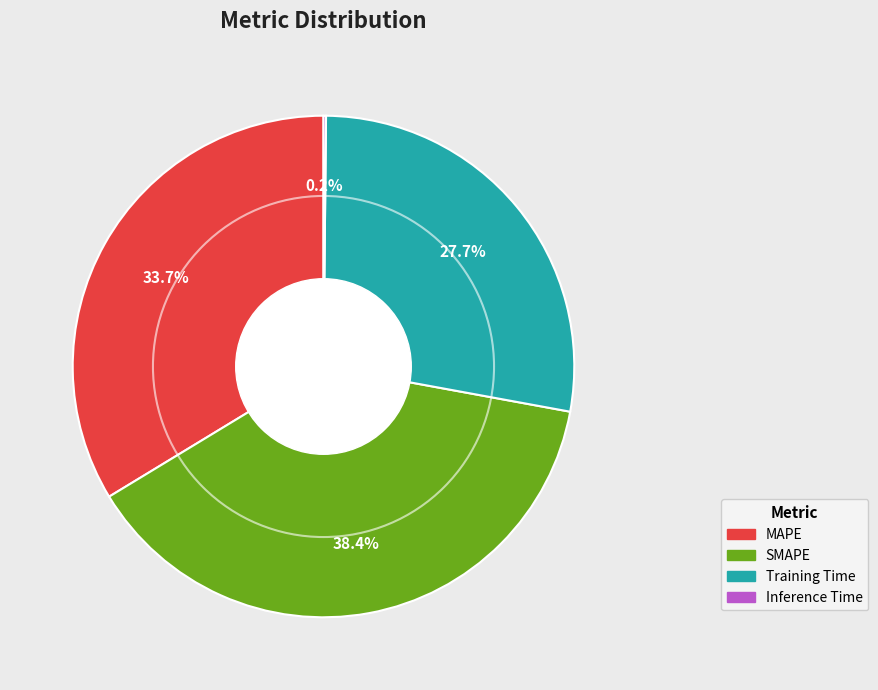

What percentage do Training Time and MAPE together represent?

61.4%